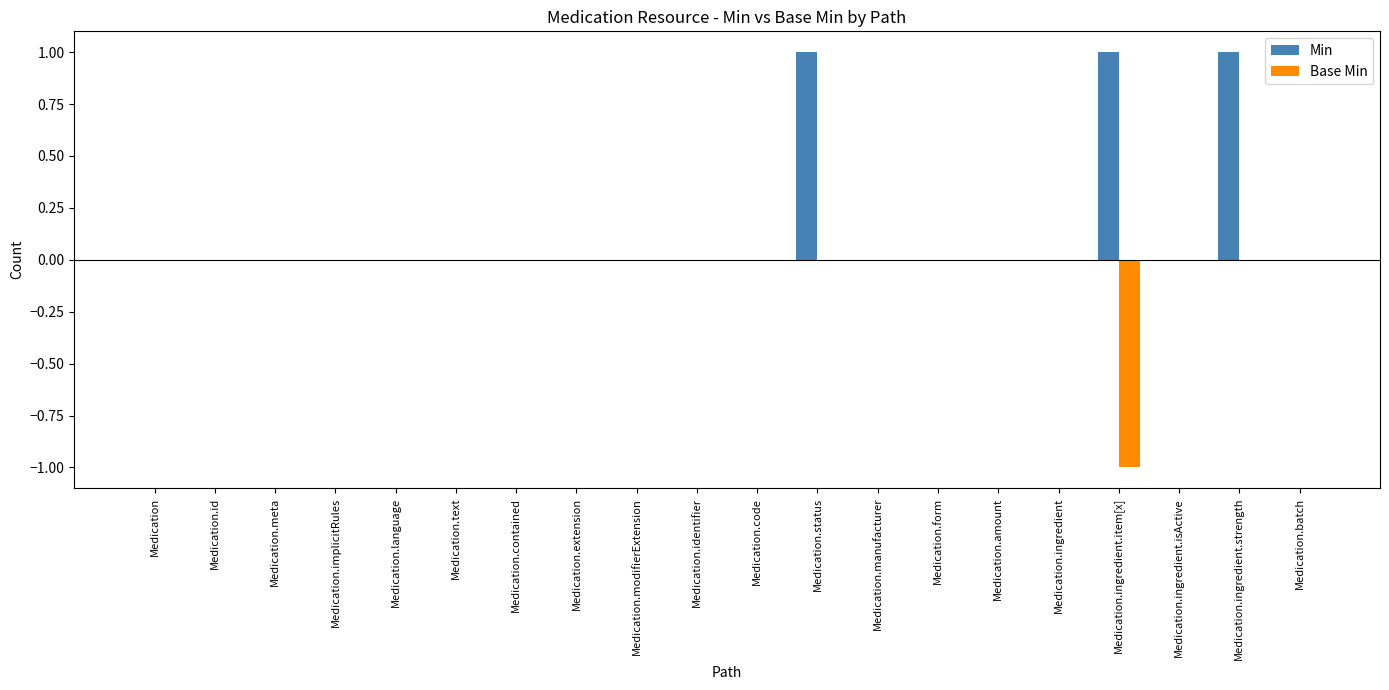

Which series has the largest total across all categories?

Min